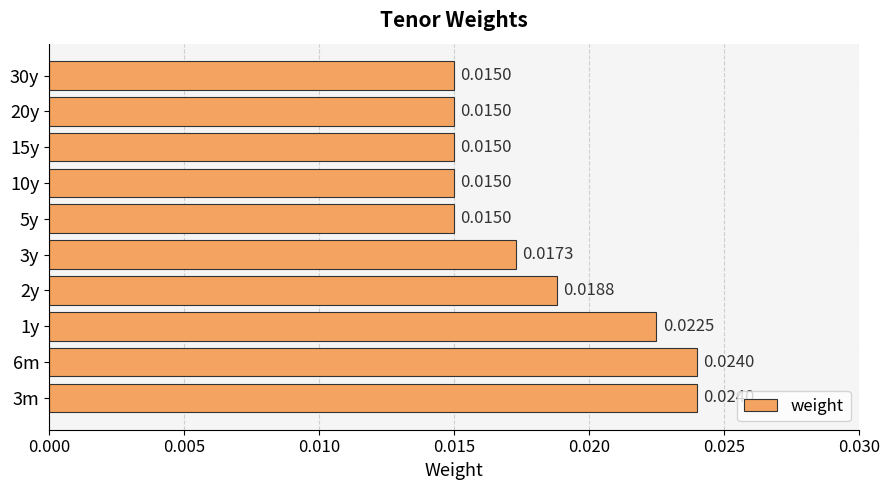

Between 10y and 1y, which is larger?

1y